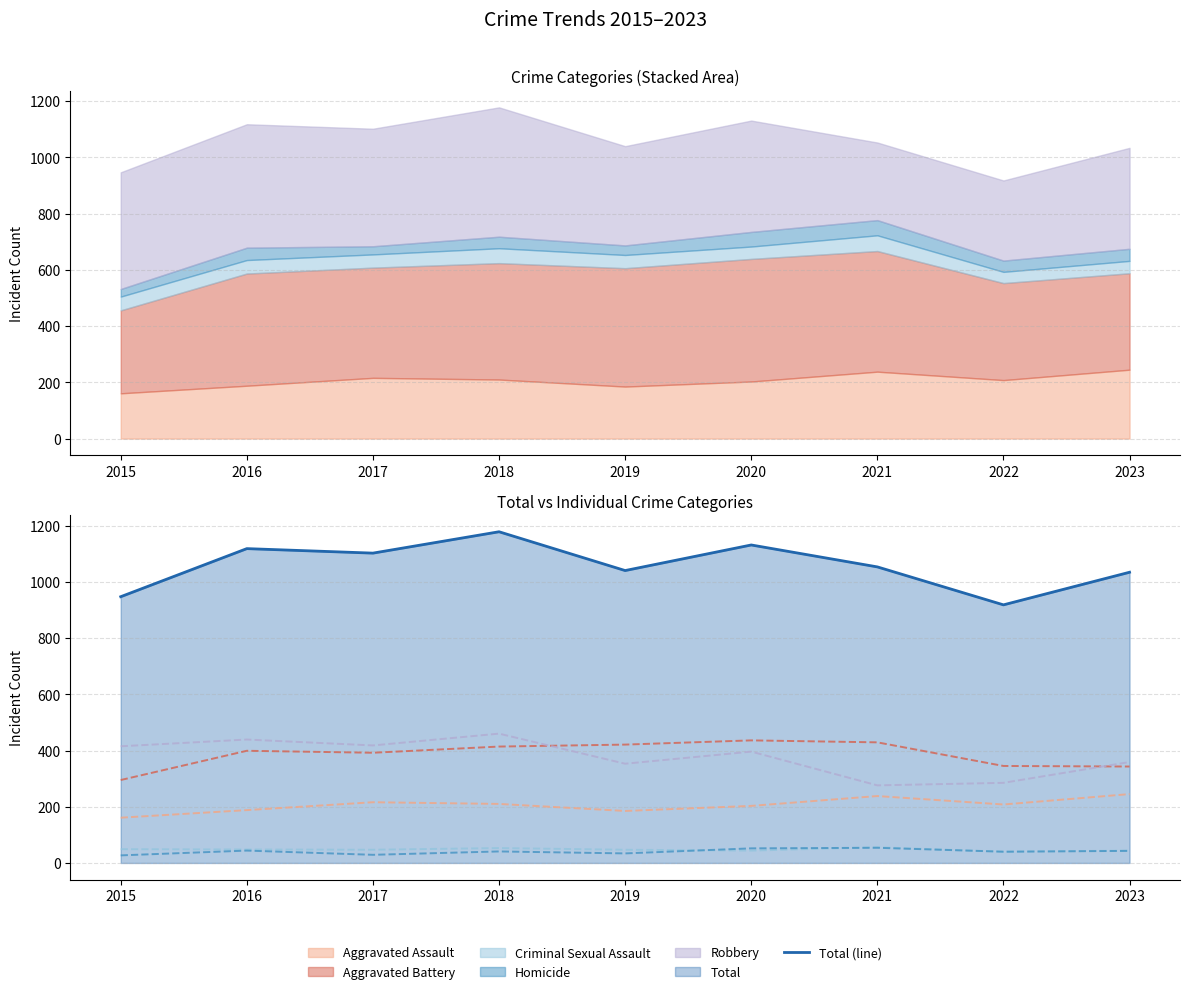

At which category is the sum across all series the highest?

2018